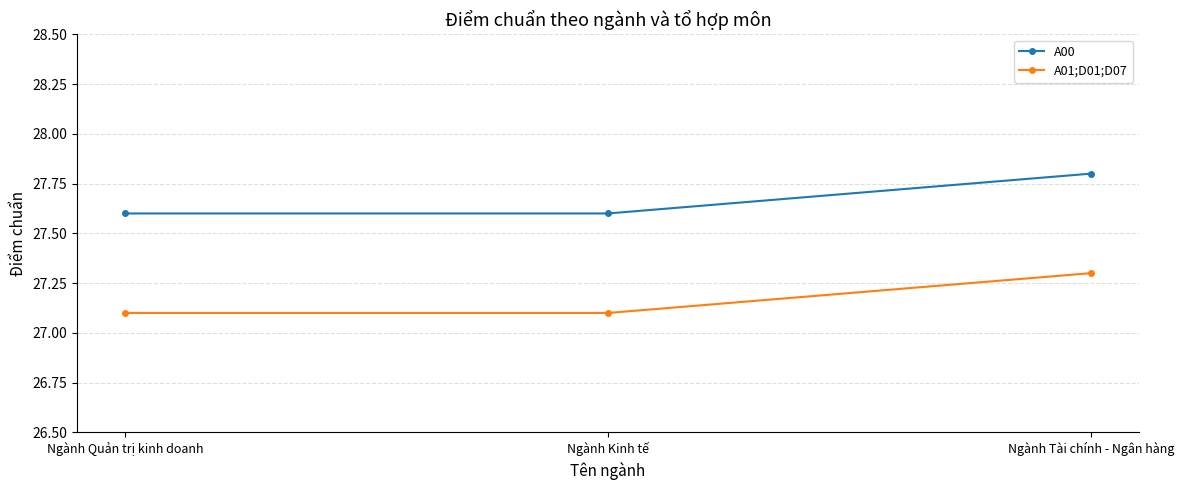

What is the difference between the highest and lowest values at Ngành Kinh tế?

0.5